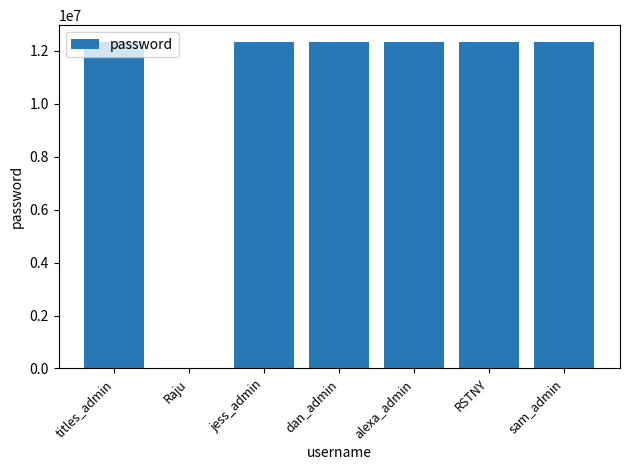

What is the greatest value displayed?

12345678